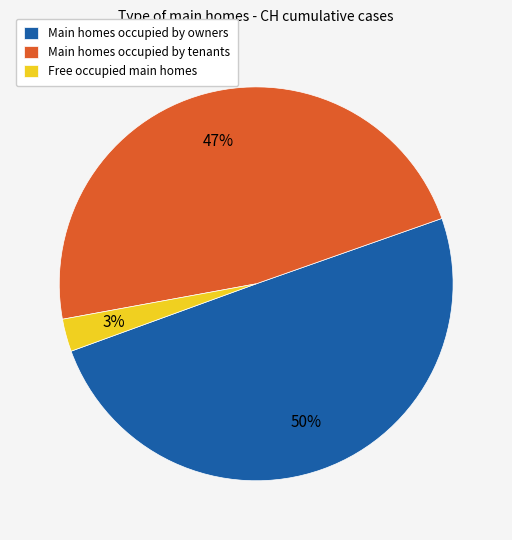

To the nearest percent, what percentage of the pie is Main homes occupied by tenants?

47%